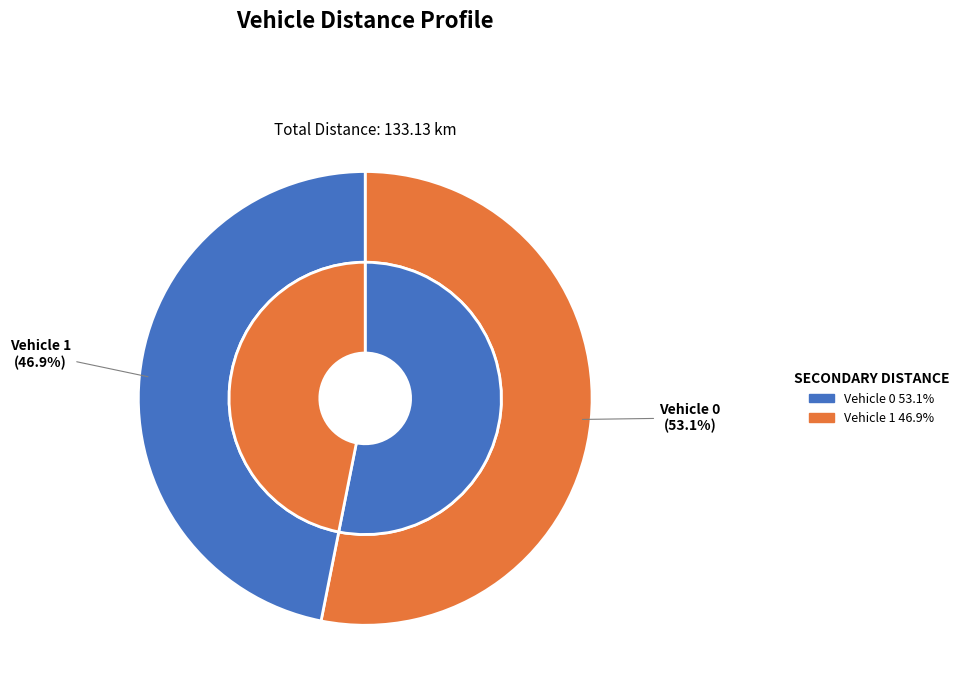

To the nearest percent, what is the average slice percentage?

50%